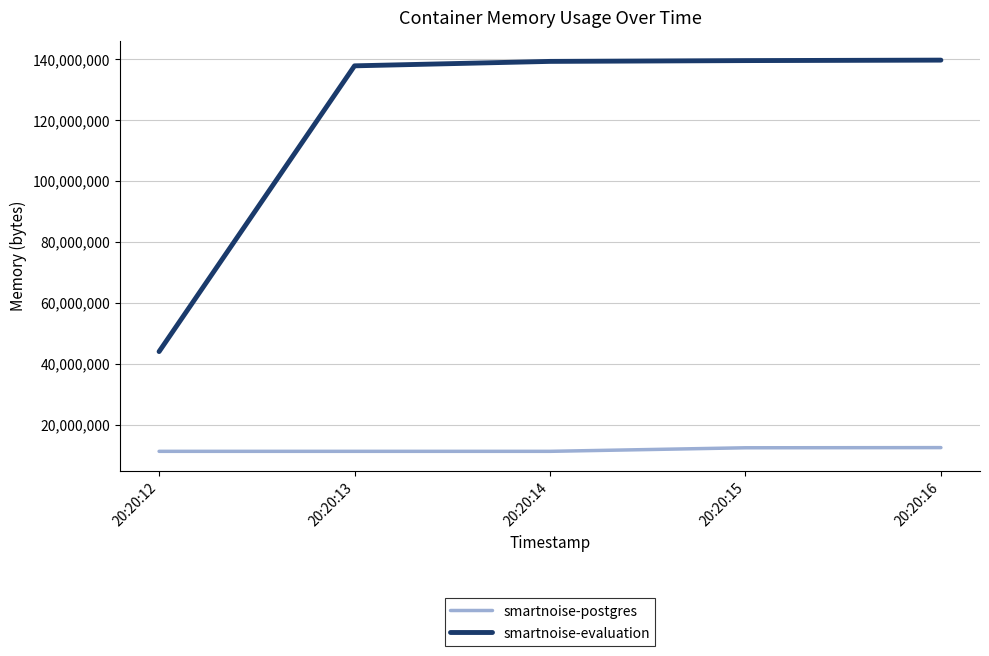

What is the difference between the maximum and minimum values in the smartnoise-evaluation series?

95731712